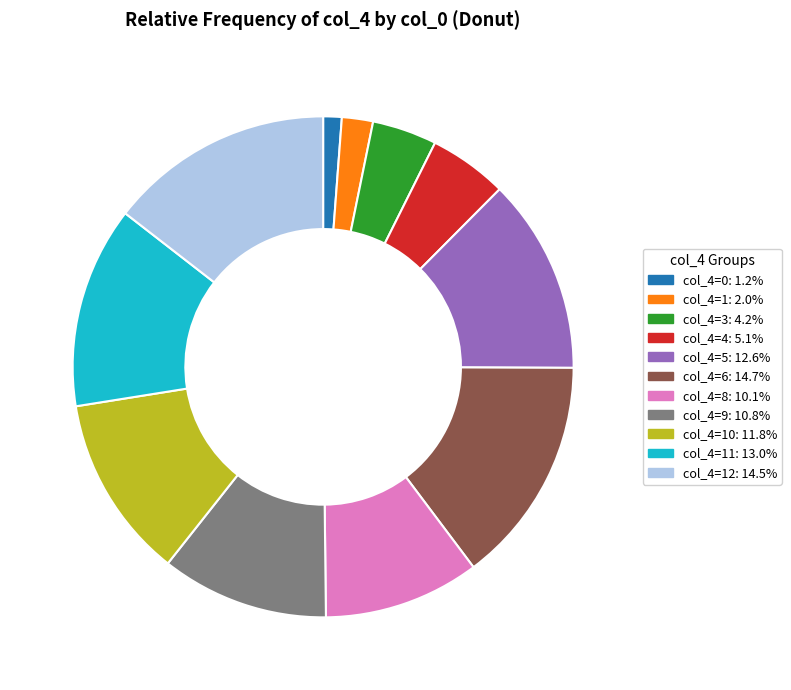

Does any single category account for the majority?

No